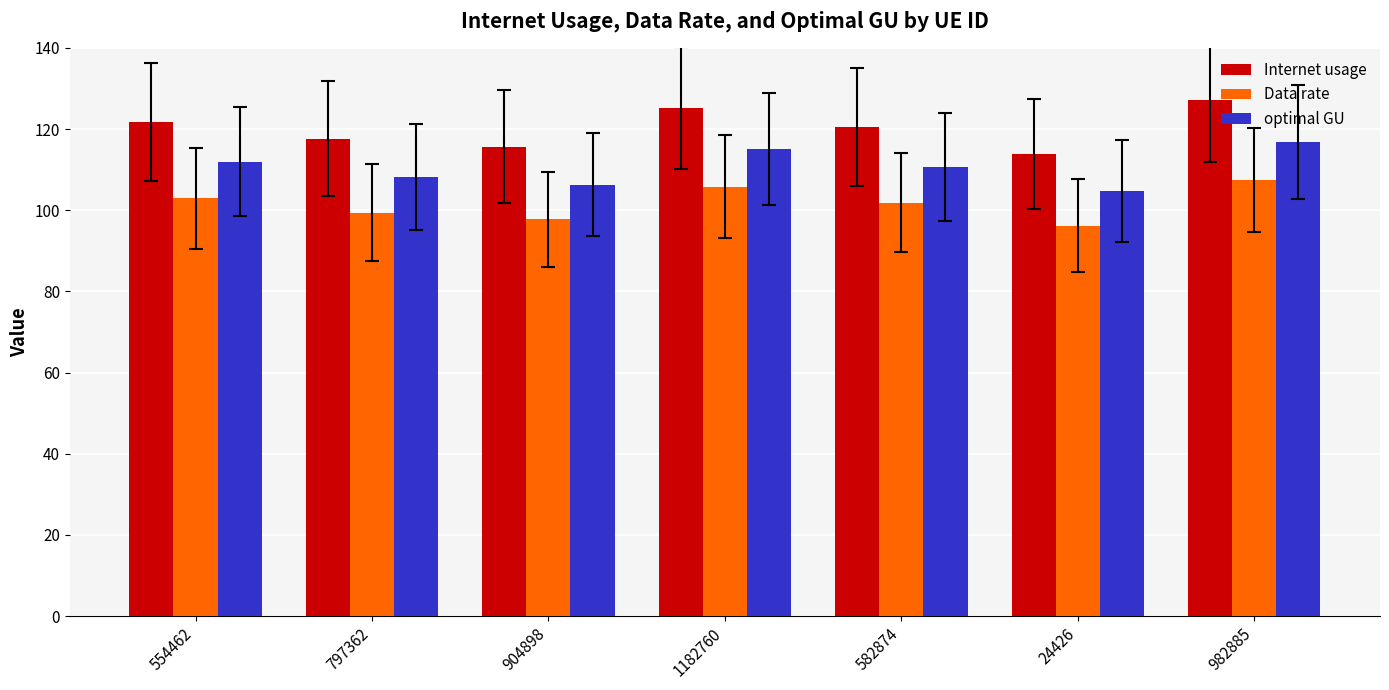

Rank the series at 904898 from highest to lowest value.

Internet usage, optimal GU, Data rate